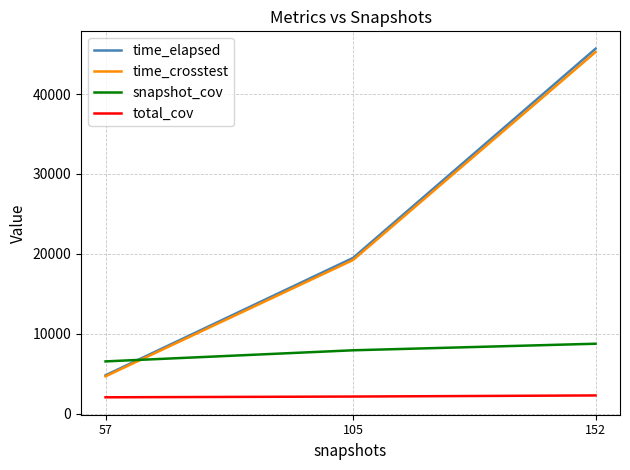

What is the difference between the snapshot_cov values at 57 and 105?

1391.0